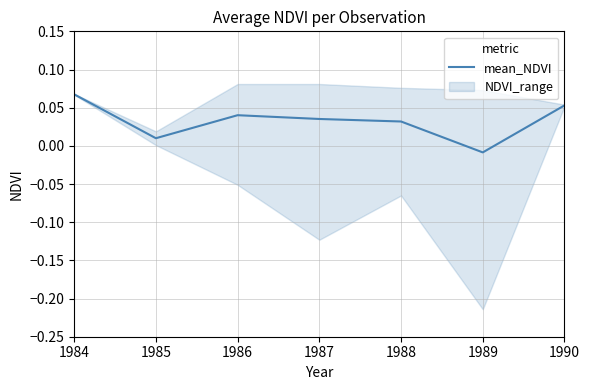

What is the sum of all values?

0.2